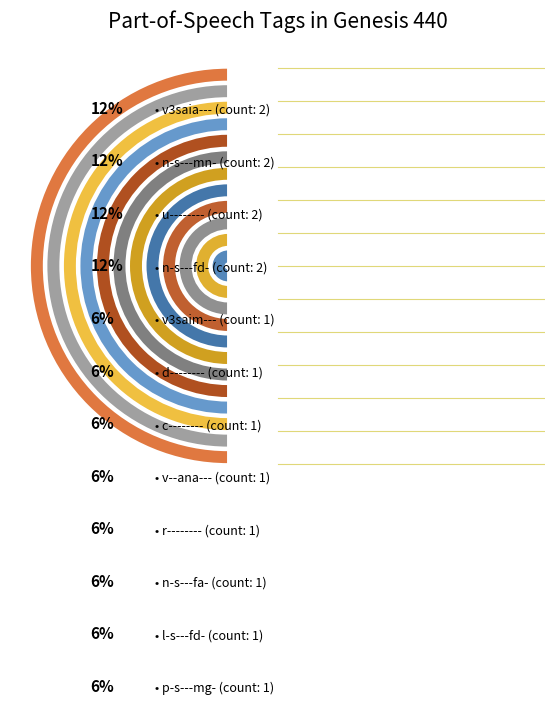

What portion of the pie excludes v3saia---?

87.5%